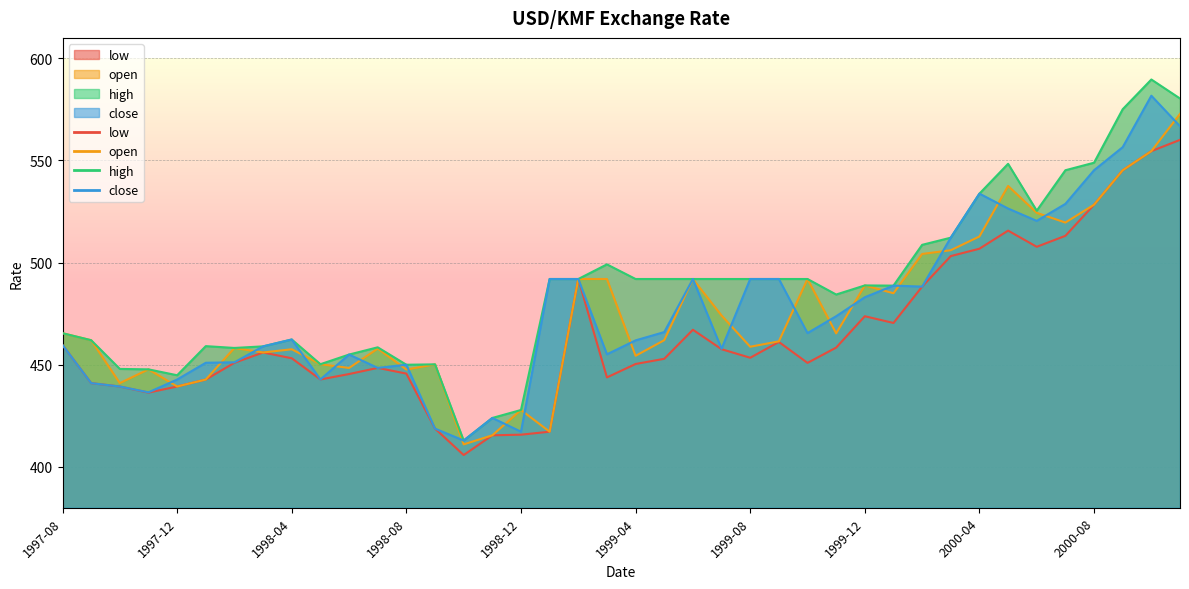

Rank the categories by close value from lowest to highest.

1998-10, 1998-12, 1998-09, 1998-11, 1997-11, 1997-10, 1997-09, 1997-12, 1998-05, 1998-07, 1998-08, 1998-01, 1998-02, 1998-06, 1999-03, 1999-07, 1998-03, 1997-08, 1999-04, 1998-04, 1999-10, 1999-05, 1999-11, 1999-12, 2000-02, 2000-01, 1999-01, 1999-02, 1999-06, 1999-08, 1999-09, 2000-03, 2000-06, 2000-05, 2000-07, 2000-04, 2000-08, 2000-09, 2000-11, 2000-10